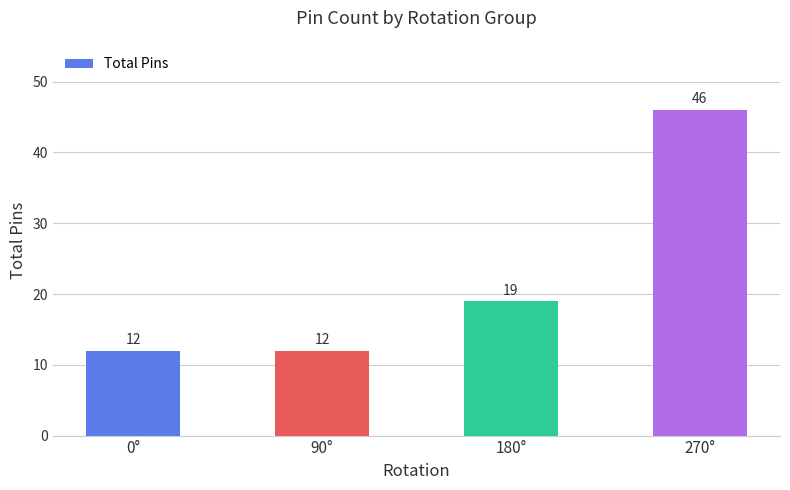

What is the change in value from 90° to 180°?

+7